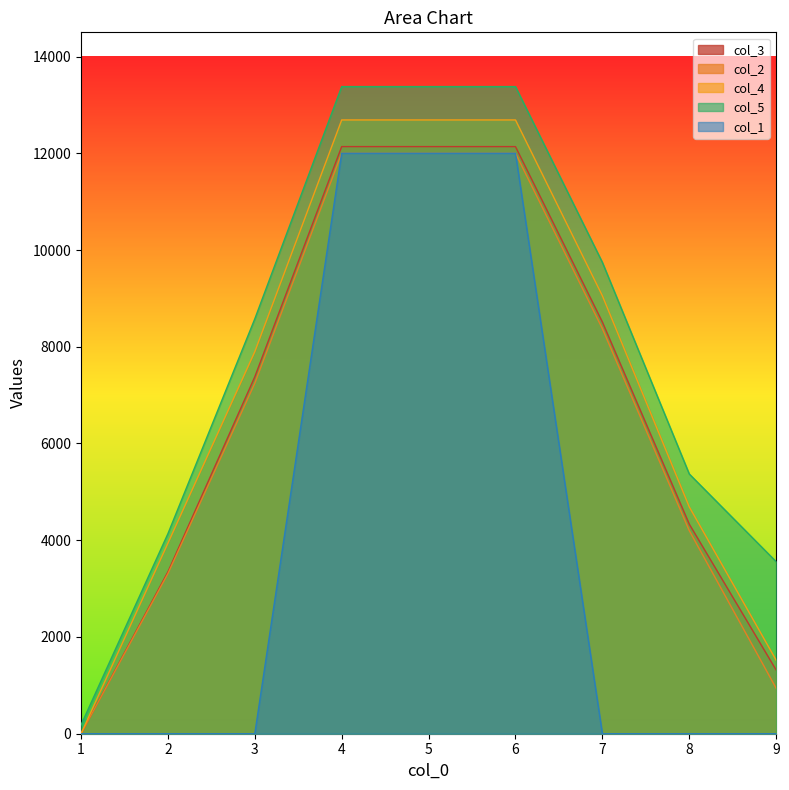

True or false: col_5 and col_2 intersect in this chart.

False